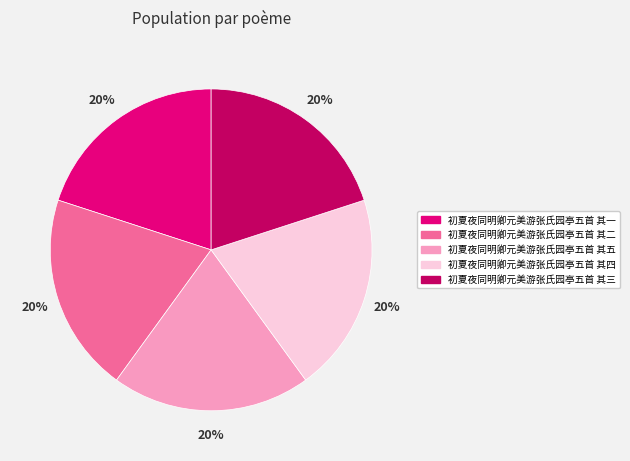

Is there a majority slice in this chart?

No